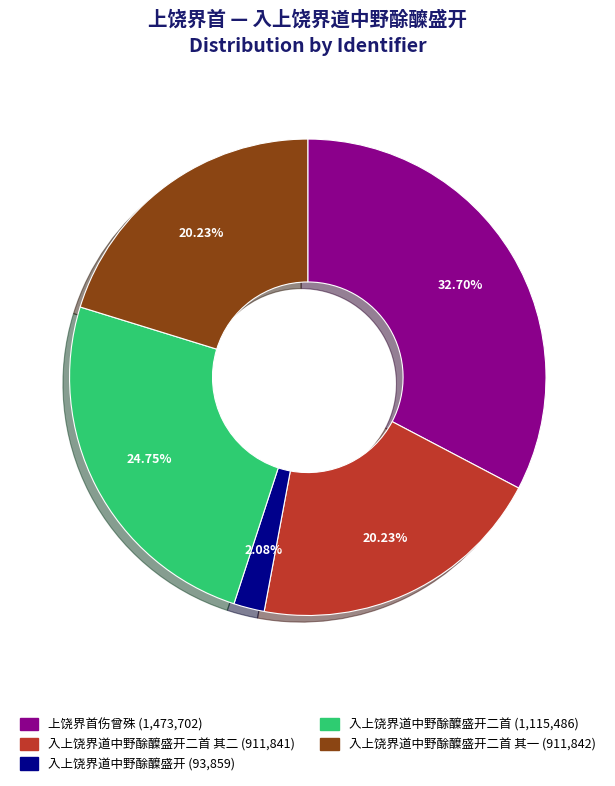

Does any single category account for the majority?

No